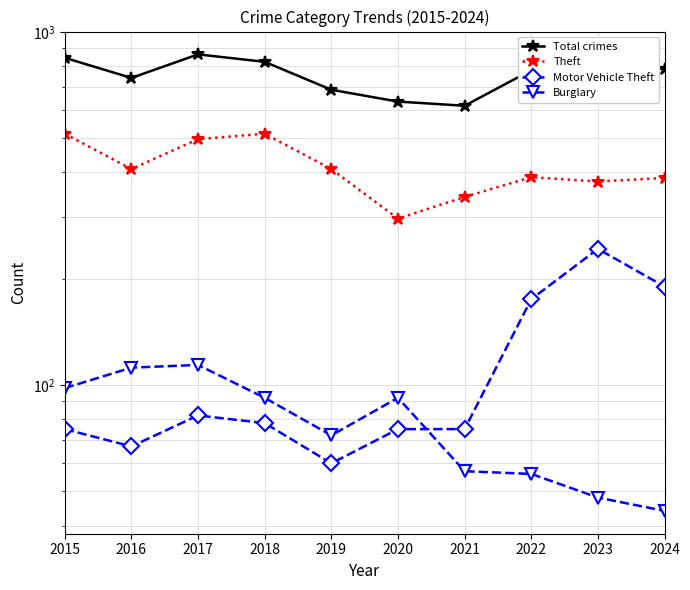

What is the approximate value of Burglary at 2022, to the nearest 5?

55